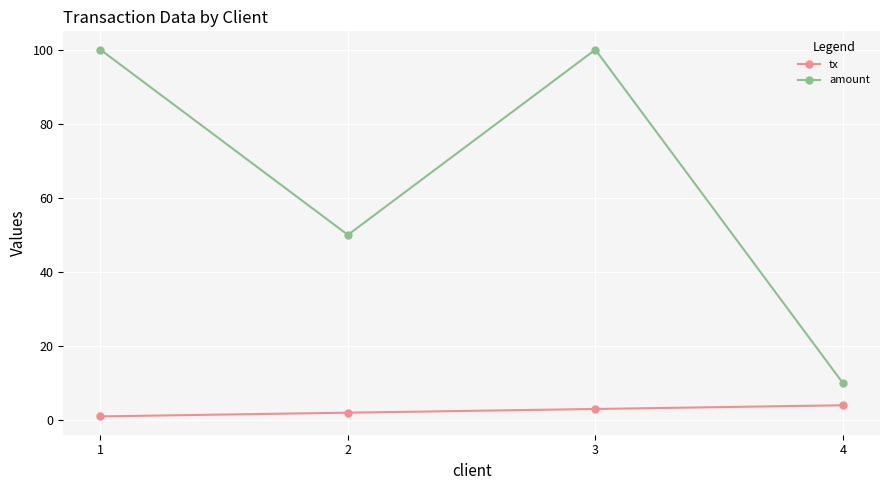

Reading left to right, extract all data points from this chart.

tx: 1	2	3	4
amount: 100	50	100	10